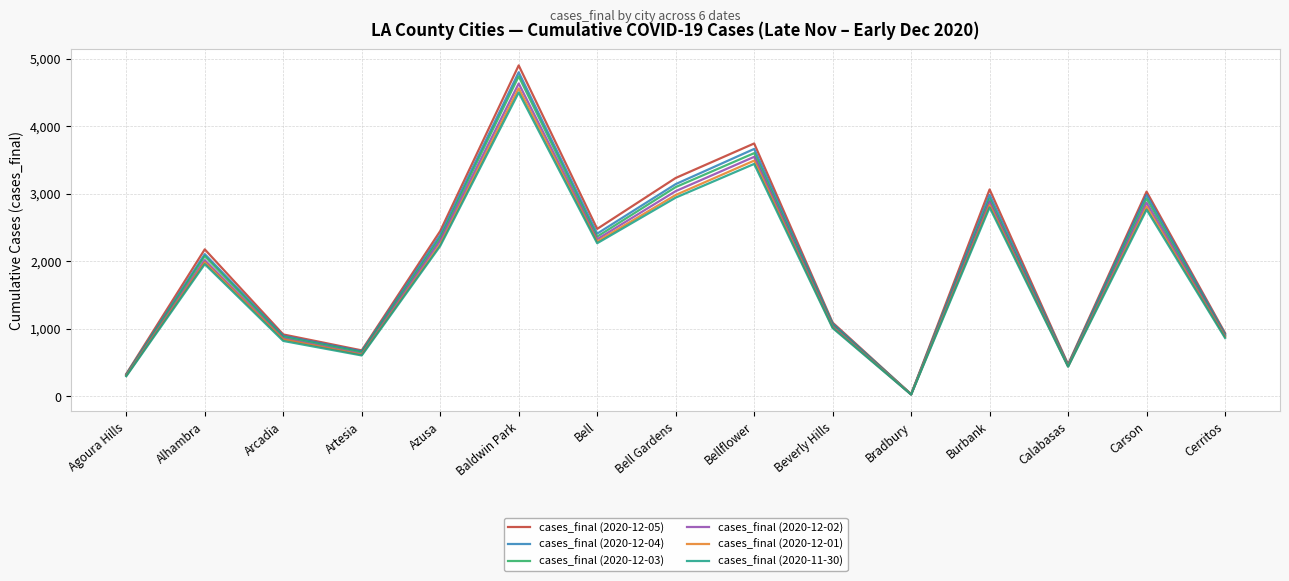

What is the difference between the cases_final (2020-12-04) values at Azusa and Bell?

20